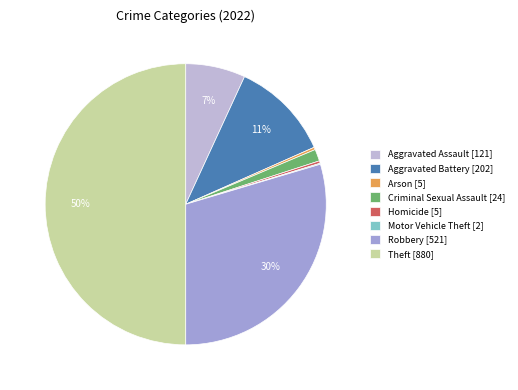

Combined, do Criminal Sexual Assault and Arson account for over 50%?

No